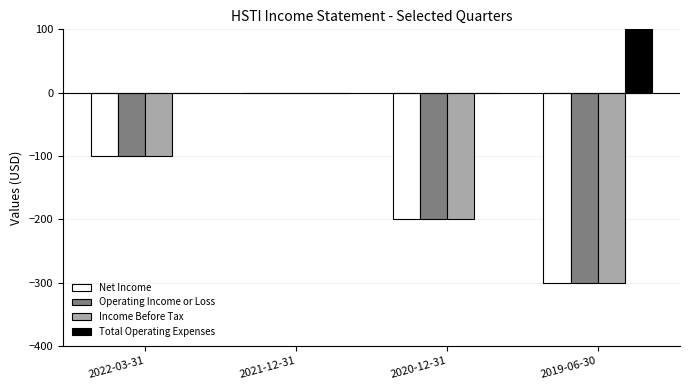

Count the number of data series in this chart.

4